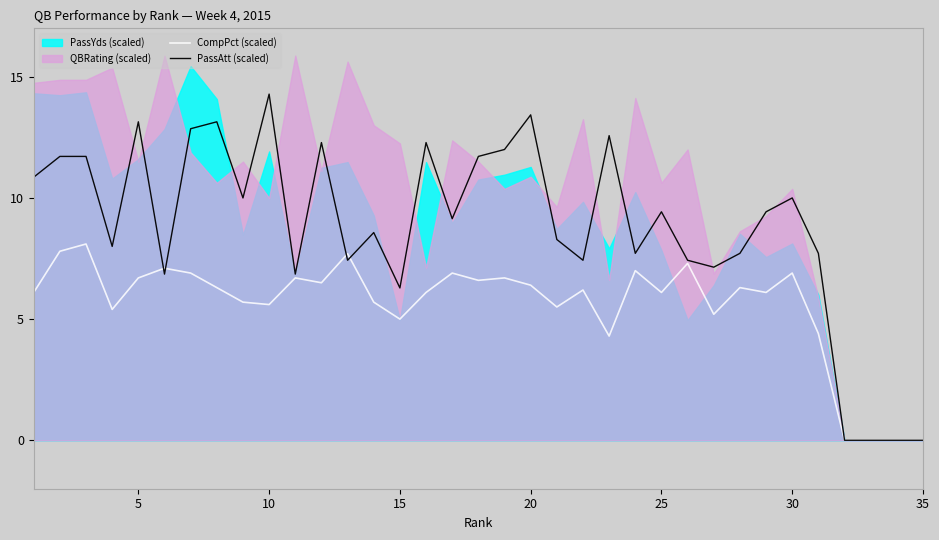

Is it true that CompPct (scaled) equals 2.1 at 10?

False